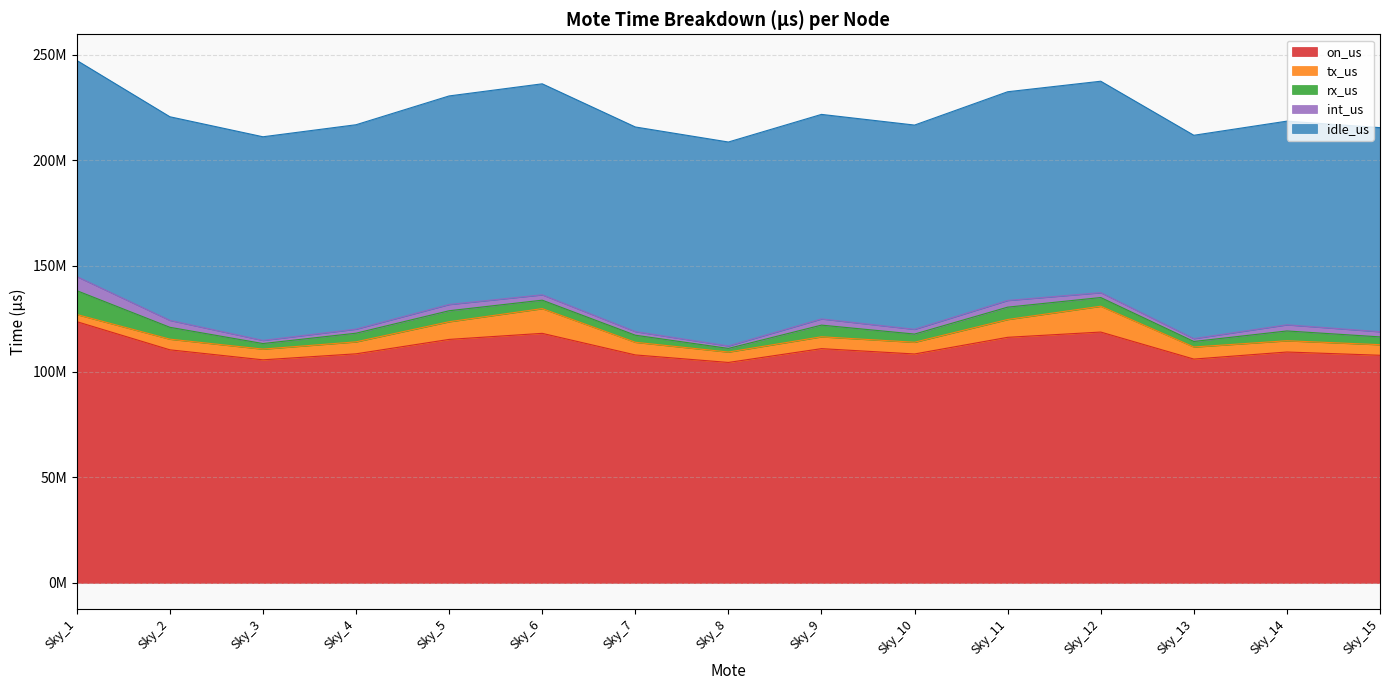

Where is the first local maximum for idle_us?

Sky_6